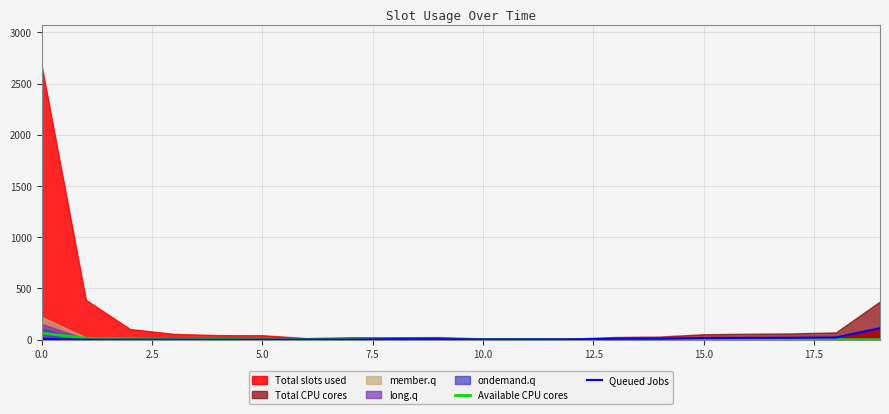

True or false: Queued Jobs has a value of 6.6 at 9.

False